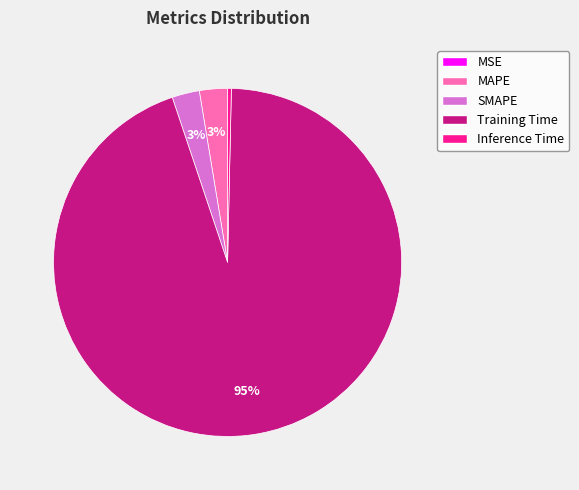

Does MAPE represent more than half of the total?

No